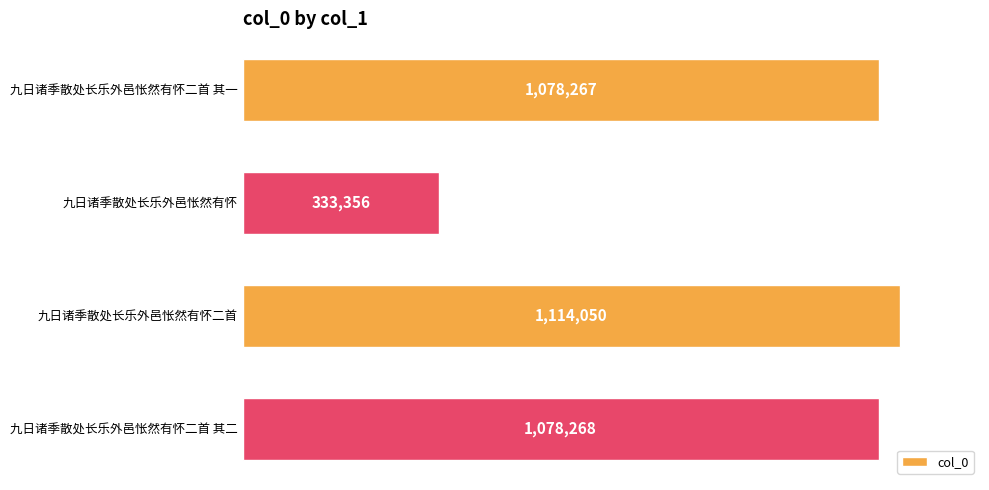

Are the bars horizontal?

Yes